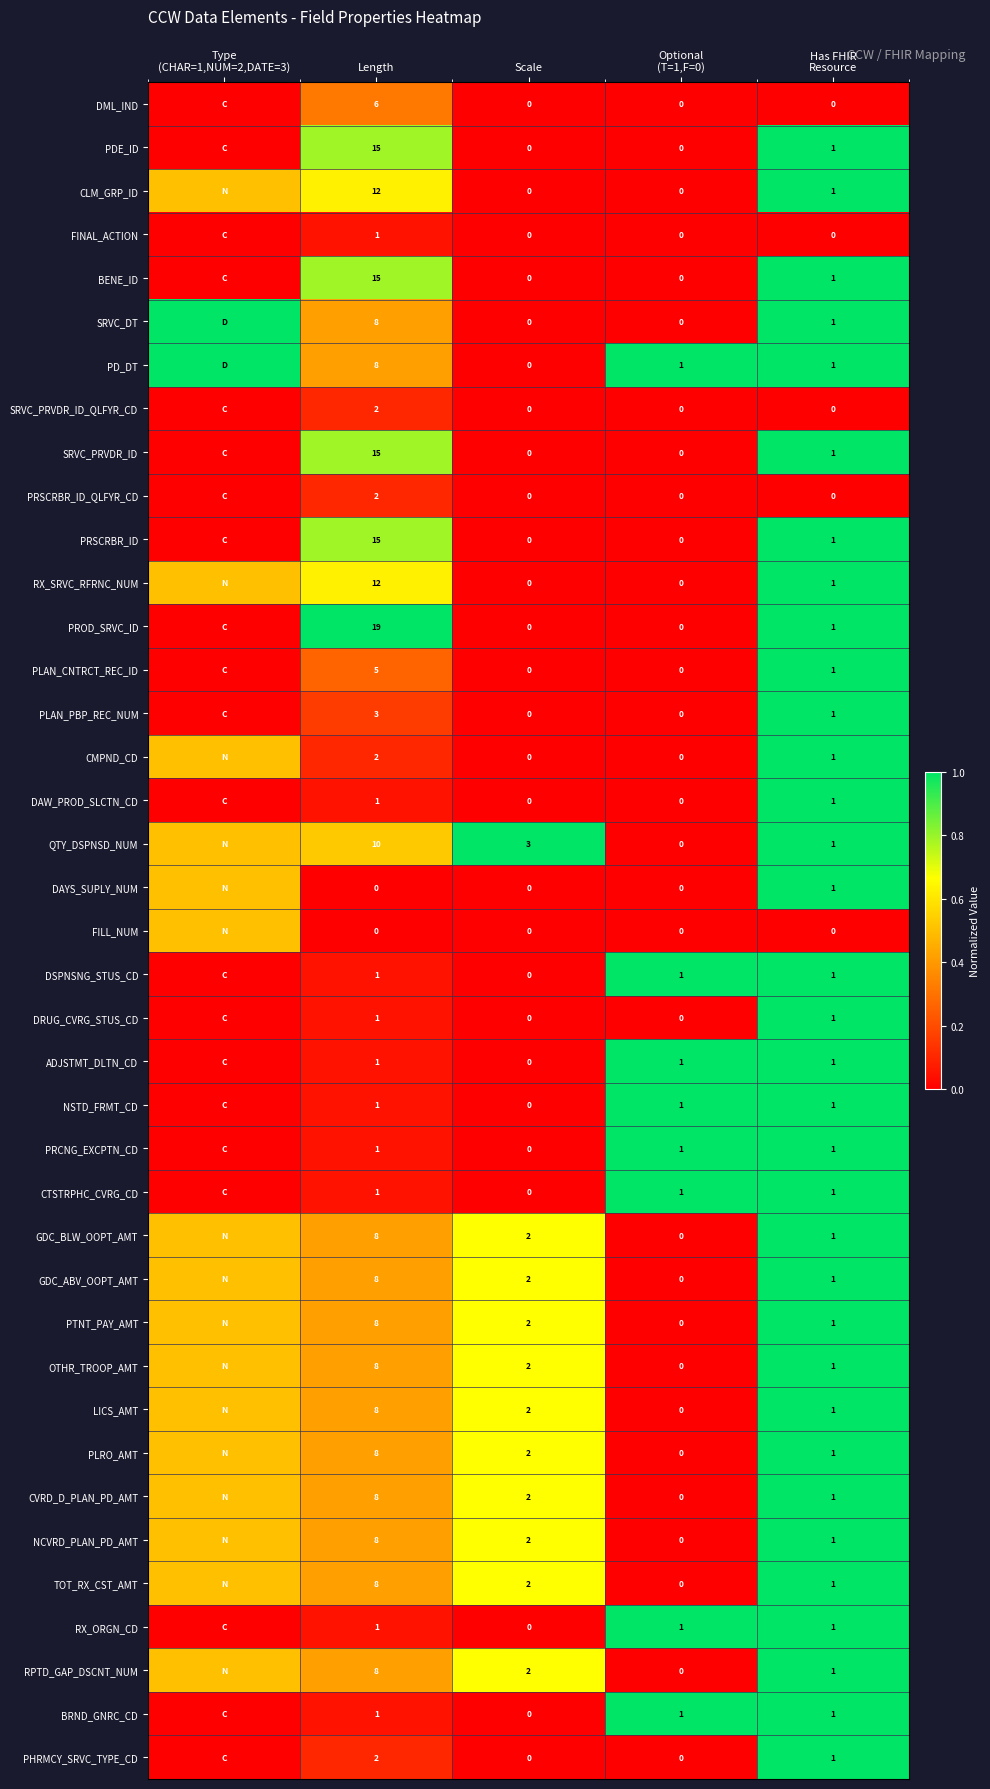

What is the spread (max minus min) of values at Length?

19.0